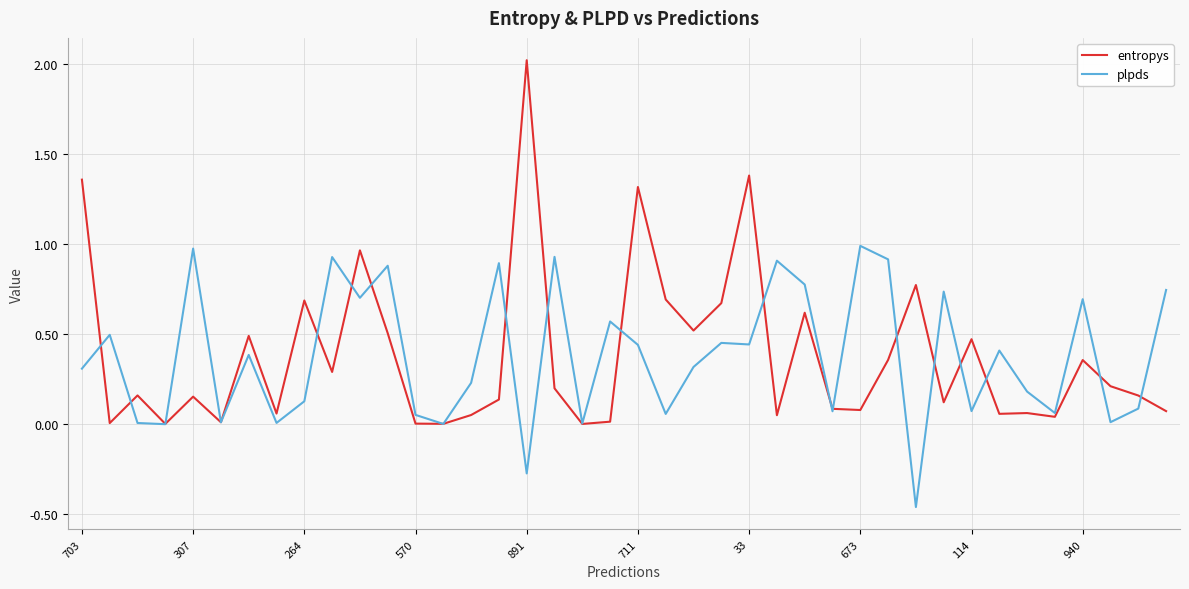

What is the greatest value displayed?

2.0